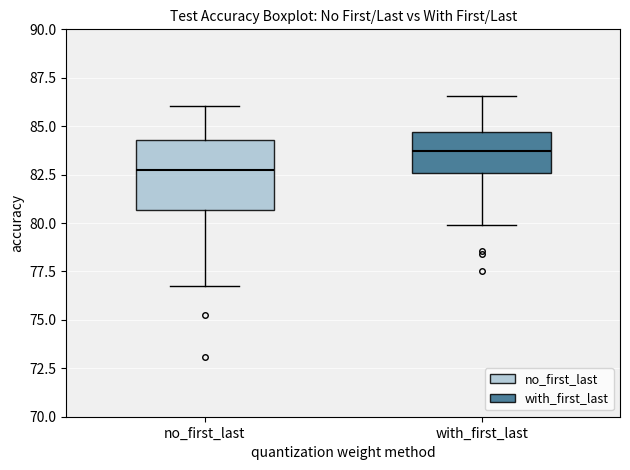

Reading left to right, read every box against the y-axis: the position of its median line, the range the box covers, and the ends of its whiskers. The values are not printed on the chart, so give them approximately, as read against the axis.

no_first_last: median 82.5, box 80.5 to 84.5, whiskers 77.0 to 86.0
with_first_last: median 83.5, box 82.5 to 84.5, whiskers 80.0 to 86.5